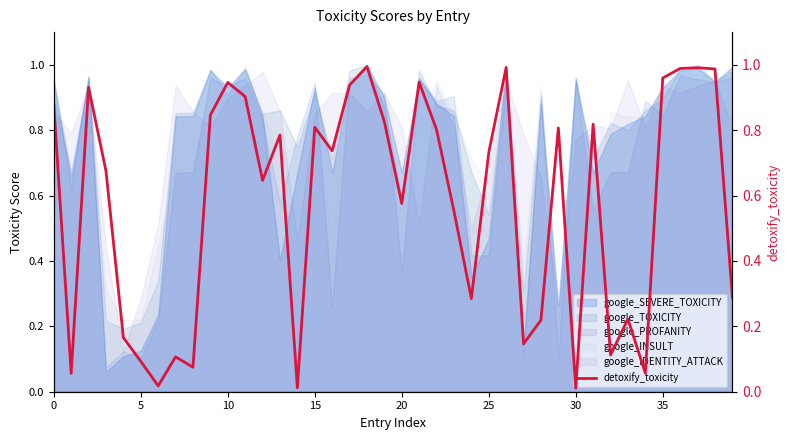

At which label is the value closest to 0?

30